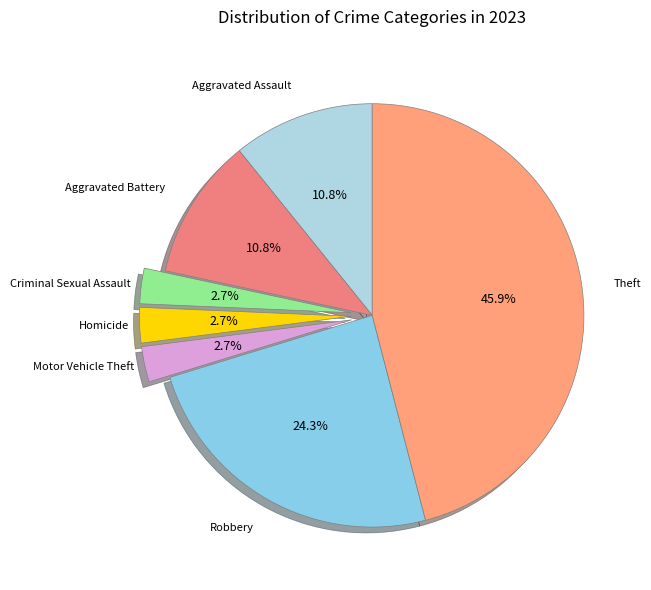

Which slice is the smallest?

Criminal Sexual Assault